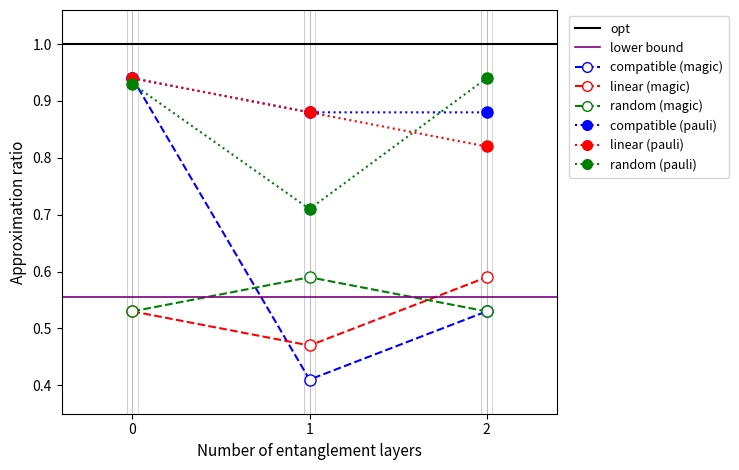

Which has a higher value, 1 or 2?

2